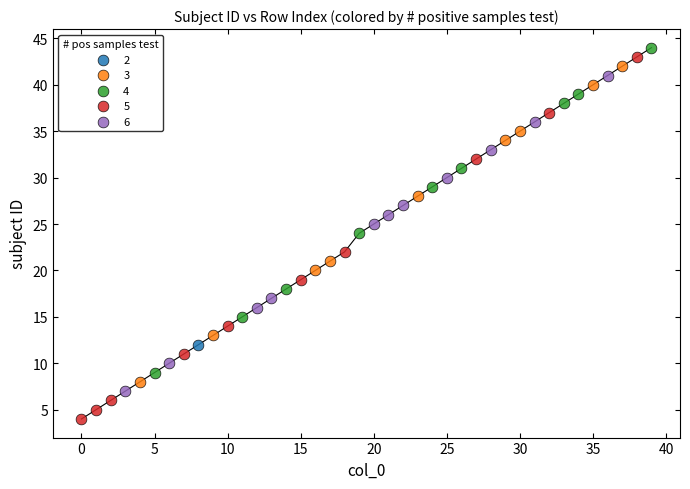

What are all the series names shown in the legend?

2, 3, 4, 5, 6